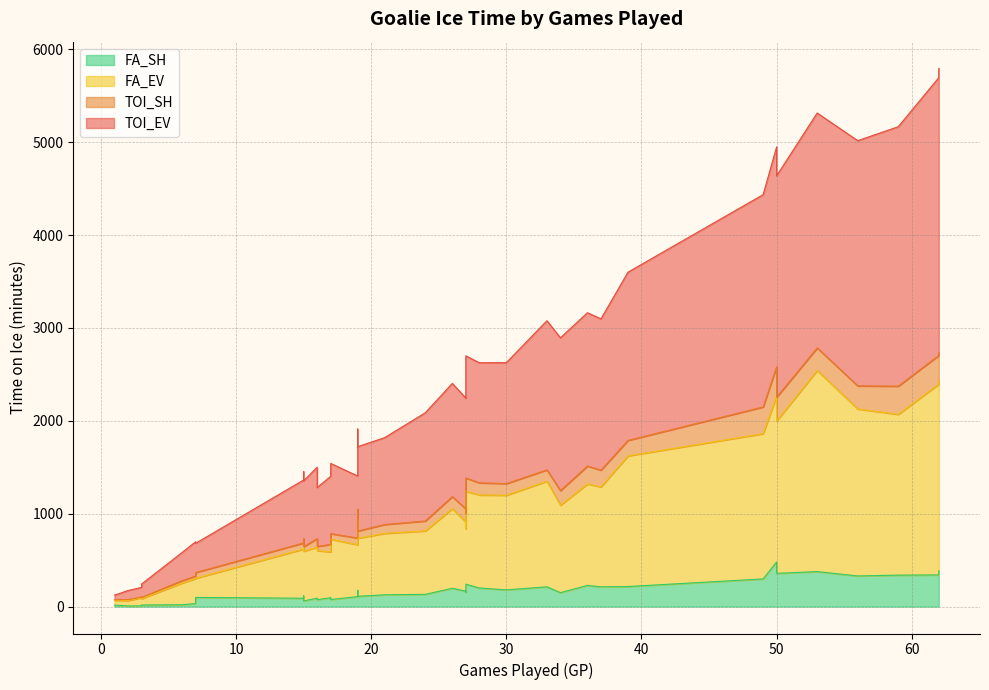

True or false: FA_SH and FA_EV intersect in this chart.

False